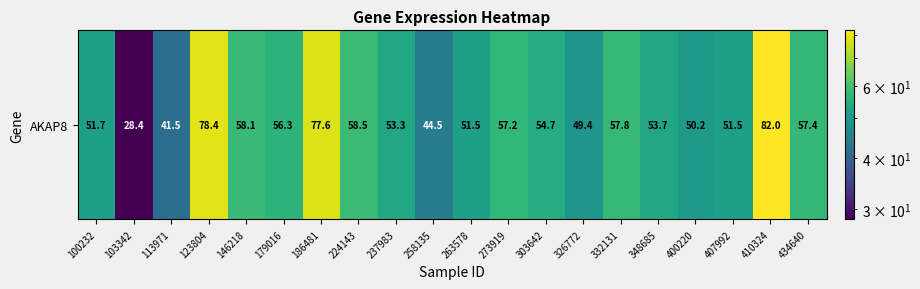

The chart shows a value of 77.6 at 186481. True or false?

True